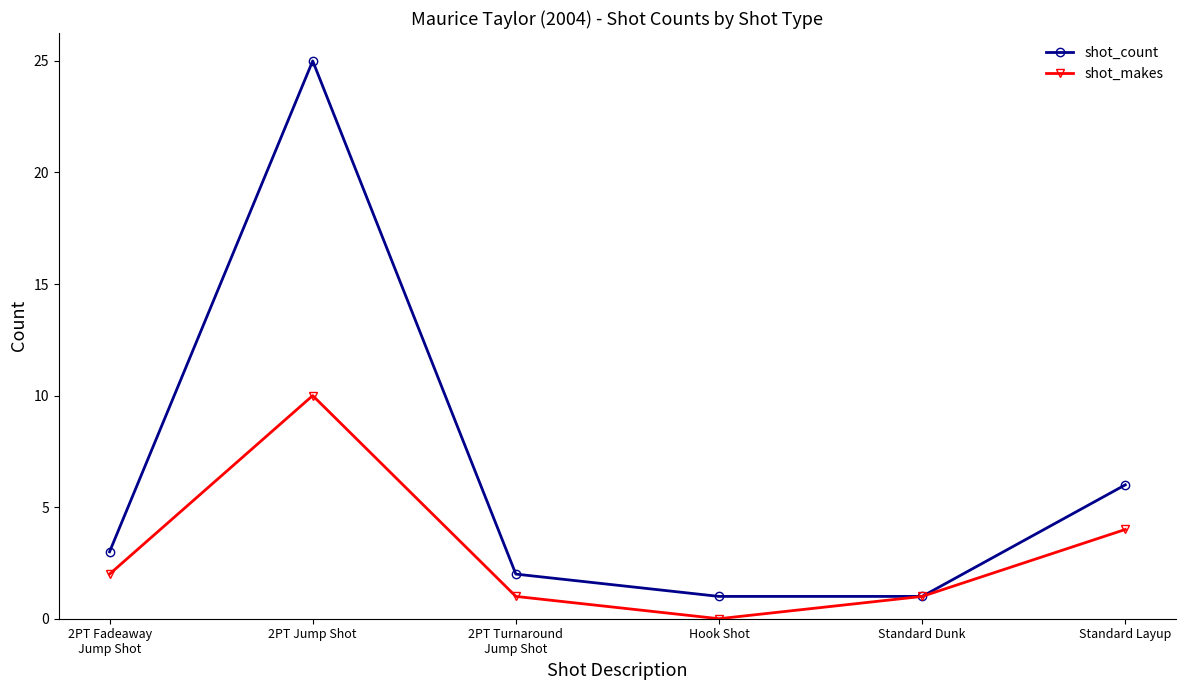

What is the label of the 1st point from the left?

2PT Fadeaway
Jump Shot